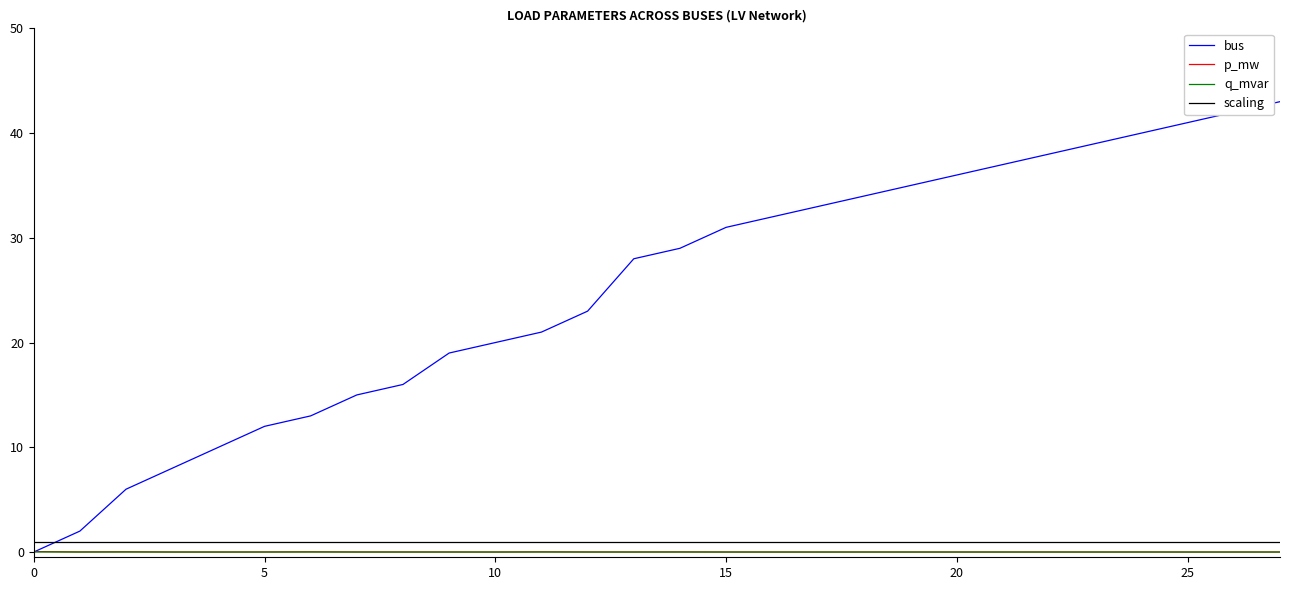

Which series has the largest total across all categories?

bus